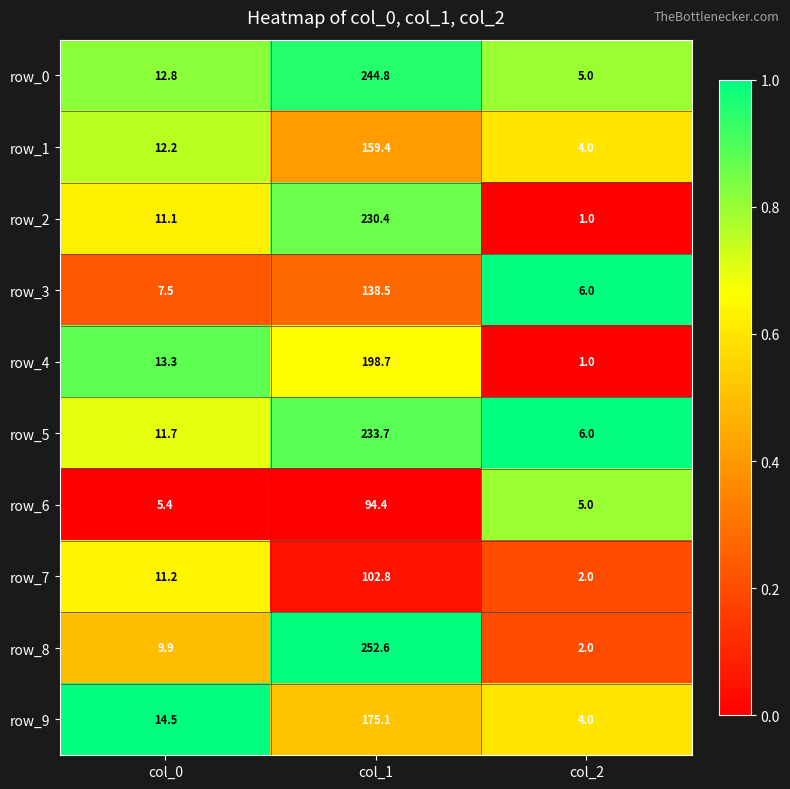

Reading left to right, extract all data points from this chart.

row_0: col_0=12.8	col_1=244.8	col_2=5.0
row_1: col_0=12.2	col_1=159.4	col_2=4.0
row_2: col_0=11.1	col_1=230.4	col_2=1.0
row_3: col_0=7.5	col_1=138.5	col_2=6.0
row_4: col_0=13.3	col_1=198.7	col_2=1.0
row_5: col_0=11.7	col_1=233.7	col_2=6.0
row_6: col_0=5.4	col_1=94.4	col_2=5.0
row_7: col_0=11.2	col_1=102.8	col_2=2.0
row_8: col_0=9.9	col_1=252.6	col_2=2.0
row_9: col_0=14.5	col_1=175.1	col_2=4.0